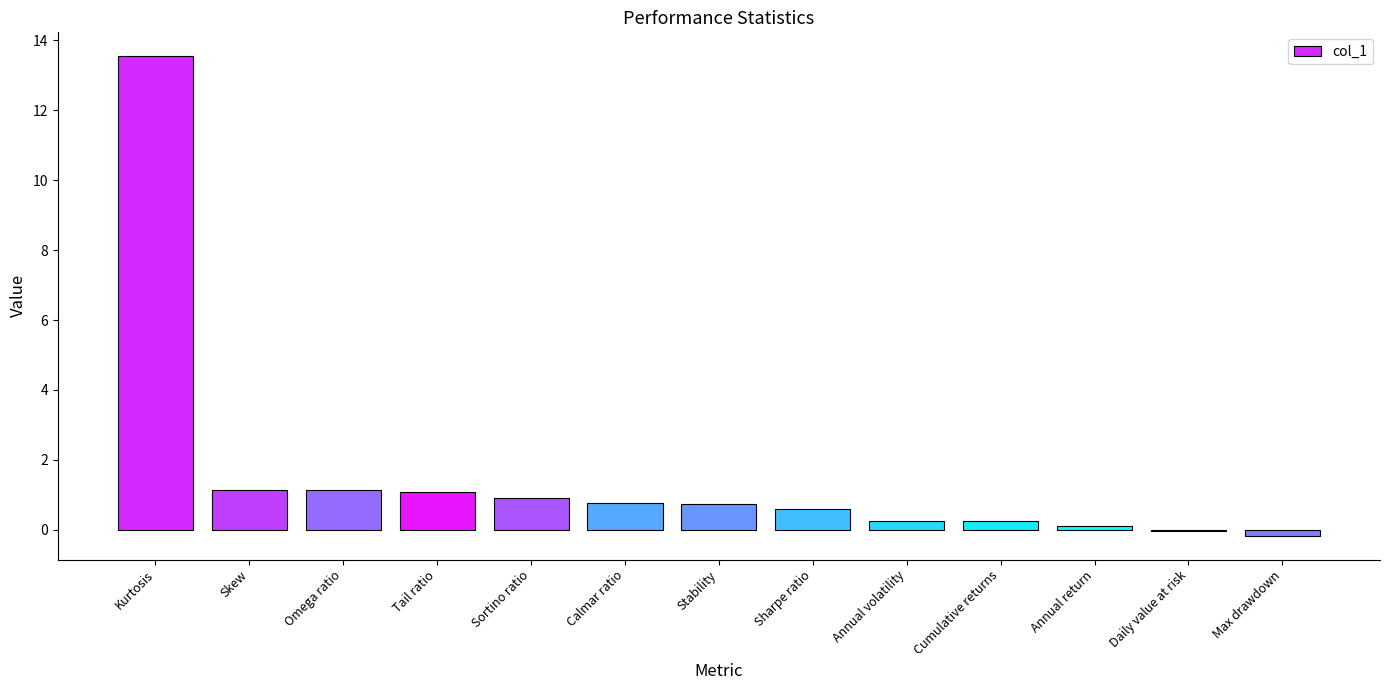

What value does the data have at Sortino ratio?

0.9